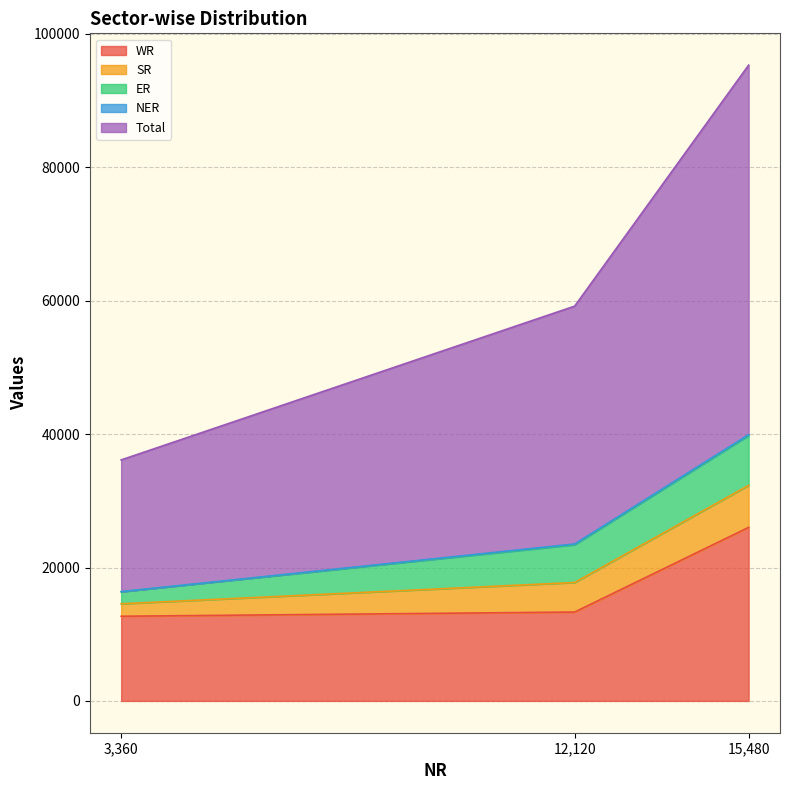

Count the ER values in the range 1800 to 7469.

3